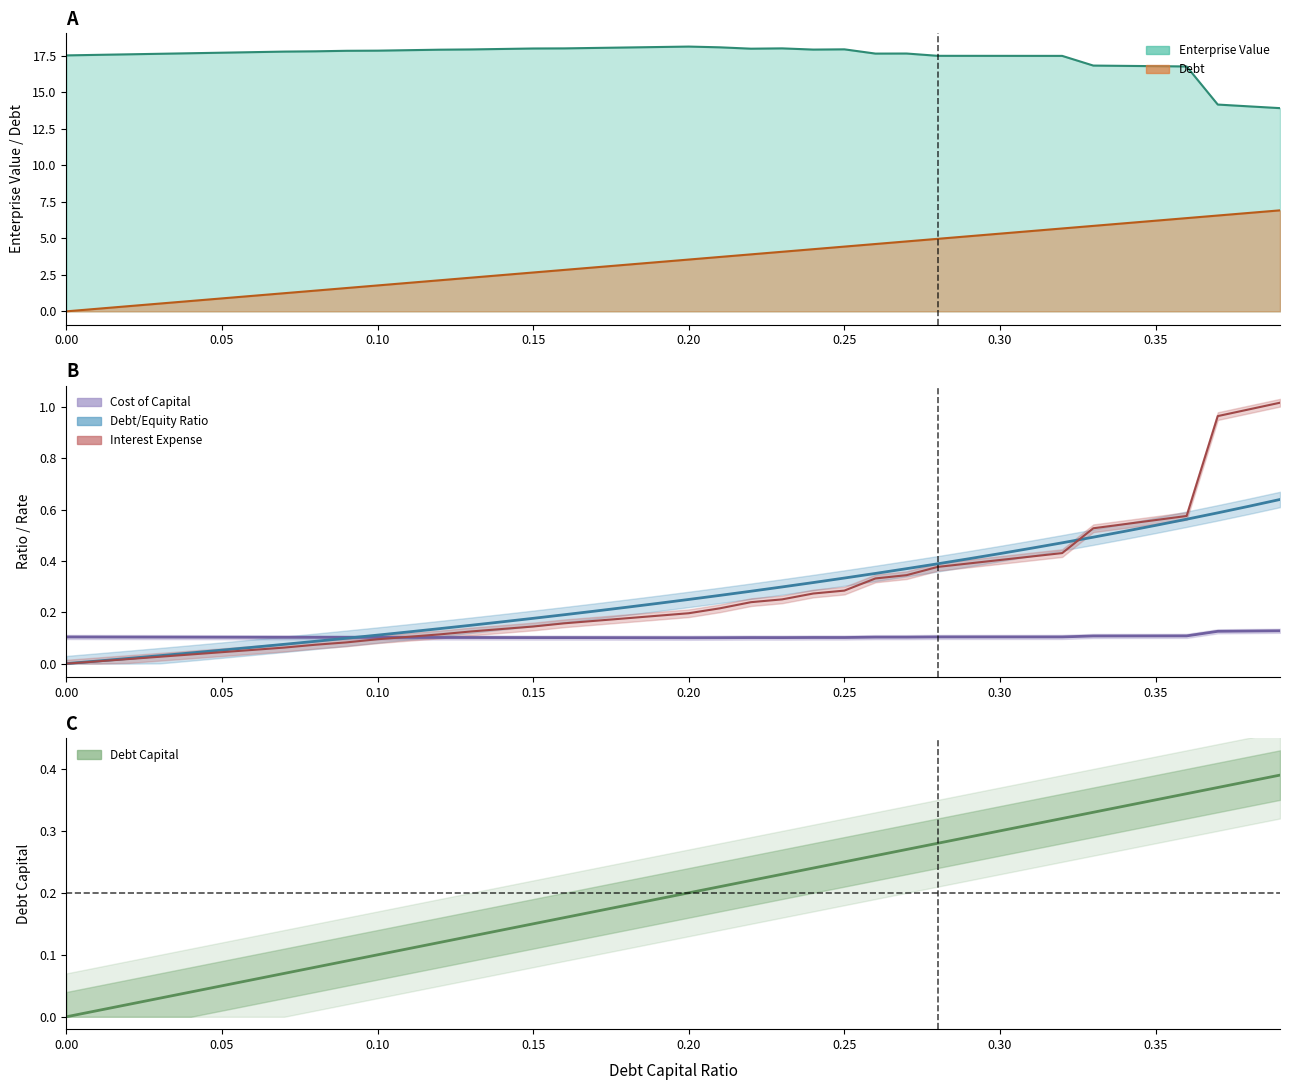

How many lines are shown in the chart?

6